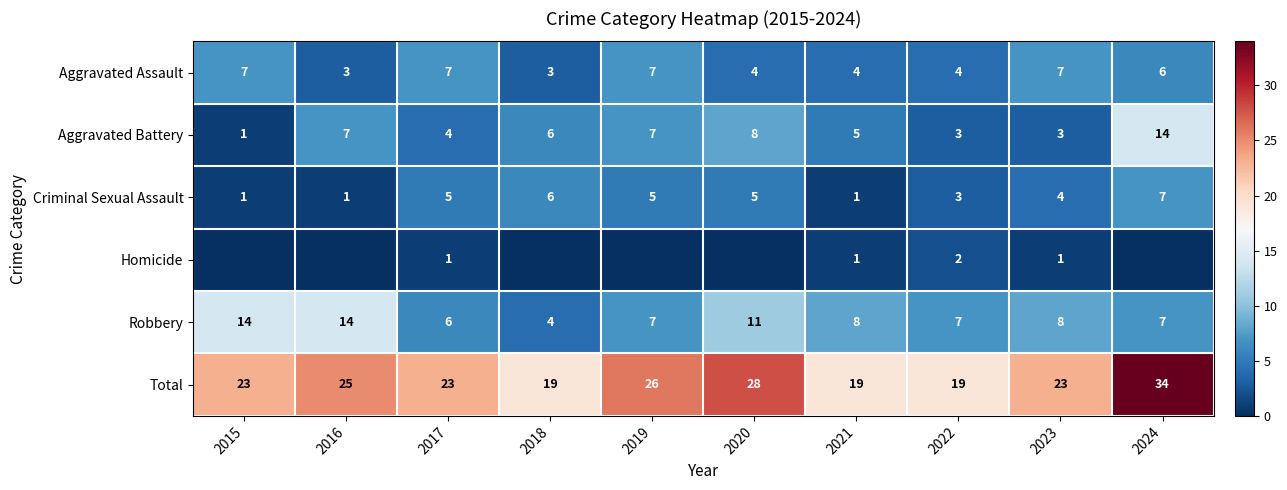

What is the sum of the Aggravated Assault values at 2017 and 2023?

14